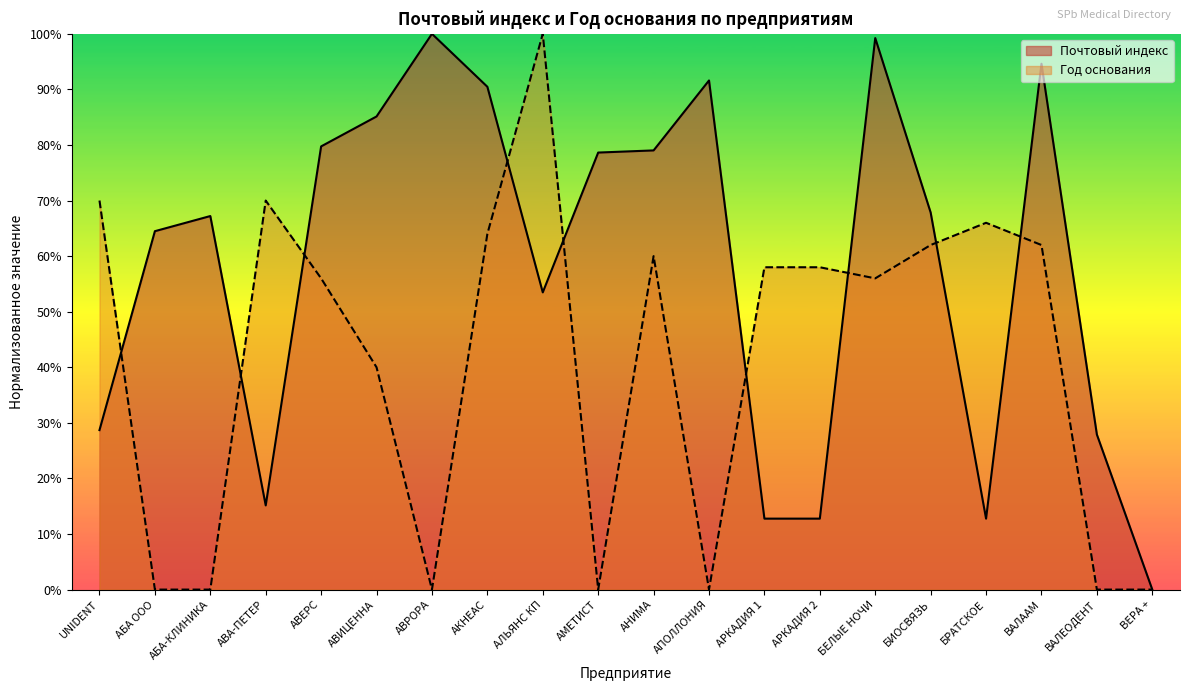

List the labels in order of value, smallest first.

ВЕРА +, АРКАДИЯ 1, АРКАДИЯ 2, БРАТСКОЕ, АВА-ПЕТЕР, ВАЛЕОДЕНТ, UNIDENT, АЛЬЯНС КП, АБА ООО, АБА-КЛИНИКА, БИОСВЯЗЬ, АМЕТИСТ, АНИМА, АВЕРС, АВИЦЕННА, АКНЕАС, АПОЛЛОНИЯ, ВАЛААМ, БЕЛЫЕ НОЧИ, АВРОРА